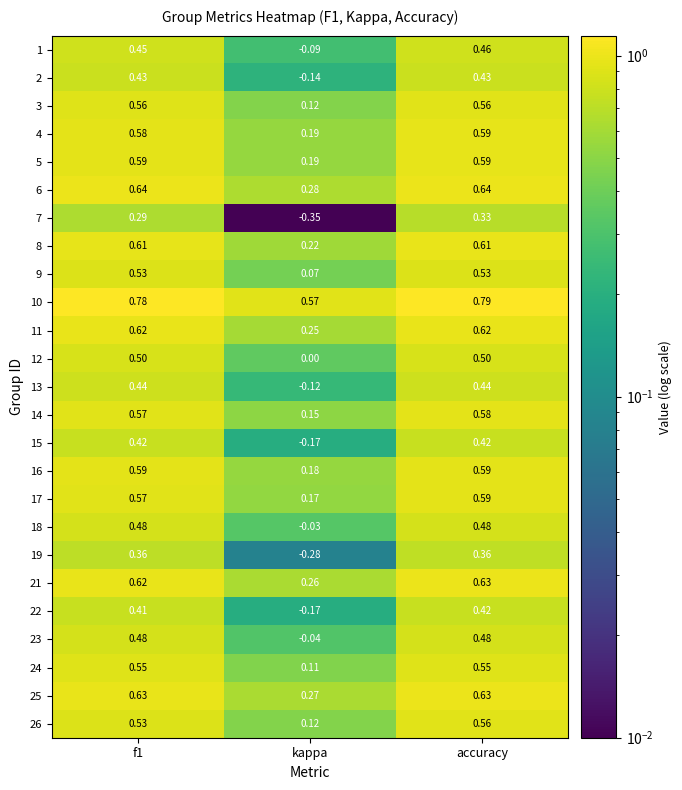

Is the value of 19 at f1 greater than the value of 23 at f1?

No